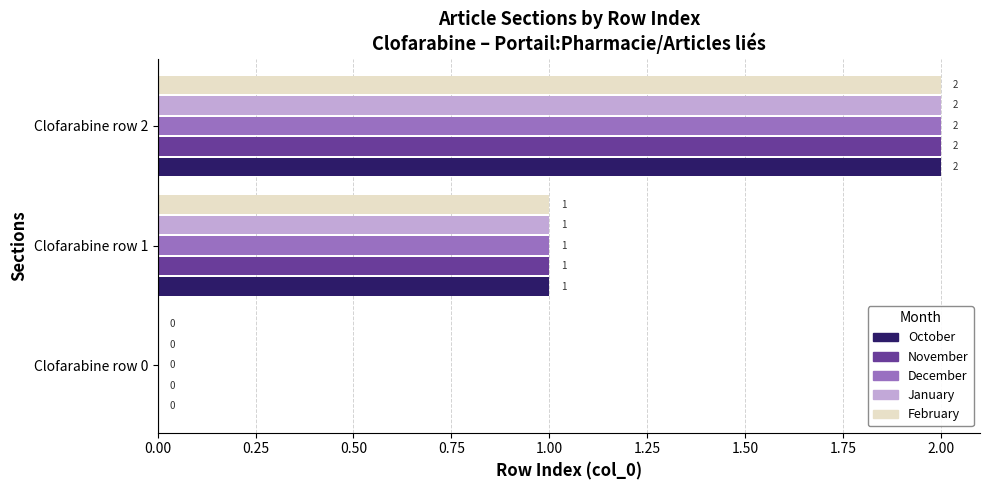

True or false: December has a value of 3 at Clofarabine row 2.

False